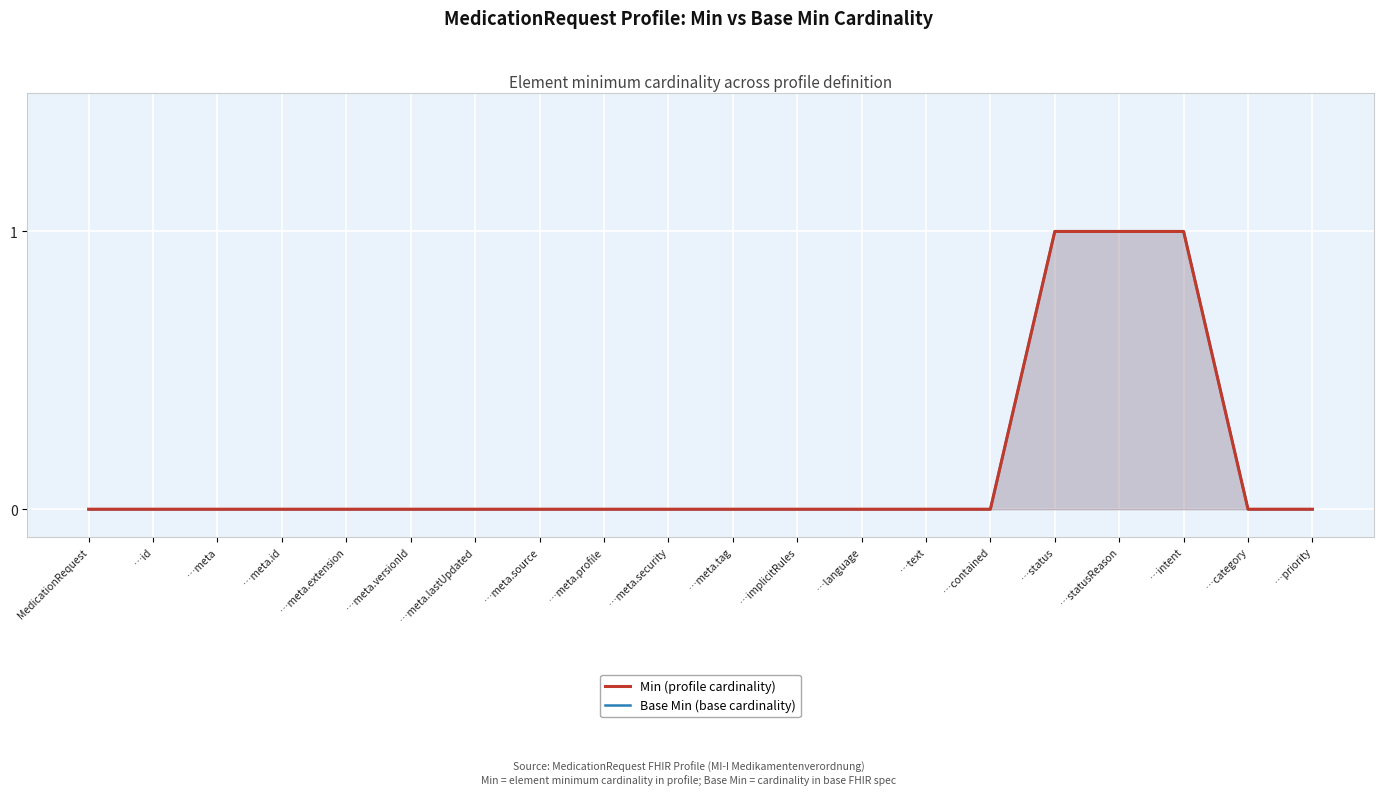

How many values in the Base Min (base cardinality) series exceed 0?

3